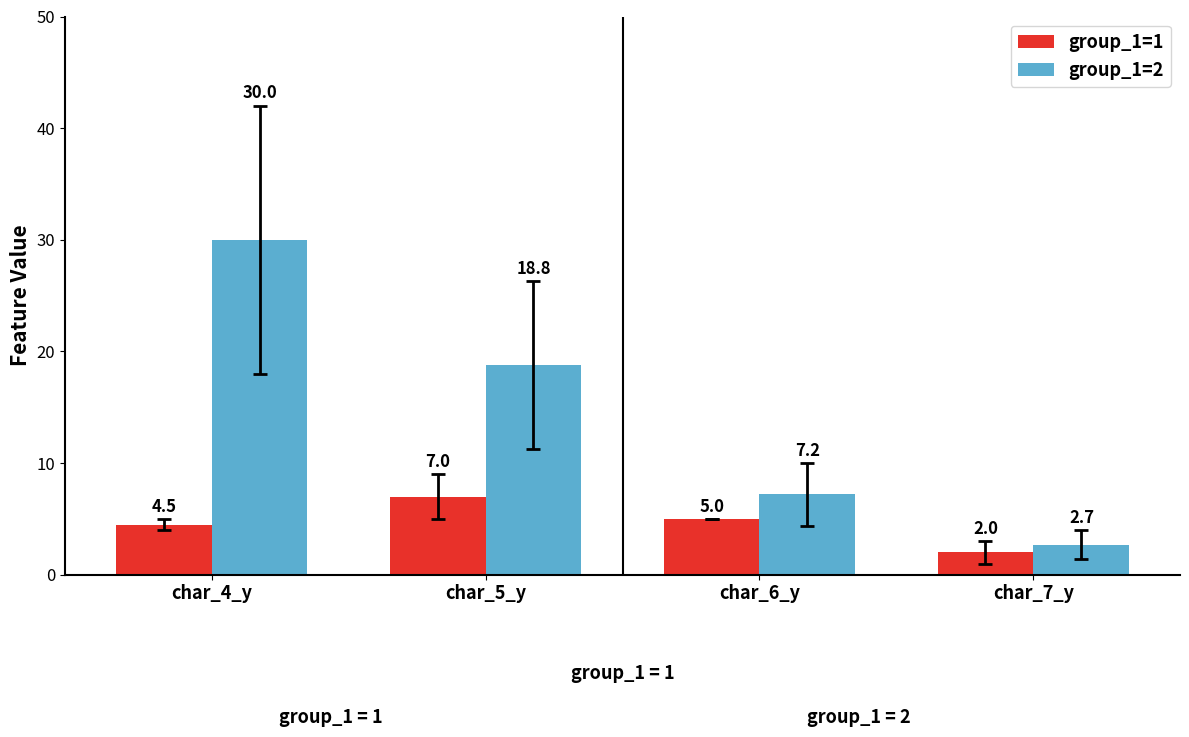

Reading left to right, extract all data points from this chart.

group_1=1: char_4_y=4.5	char_5_y=7.0	char_6_y=5.0	char_7_y=2.0
group_1=2: char_4_y=30.0	char_5_y=18.8	char_6_y=7.2	char_7_y=2.7